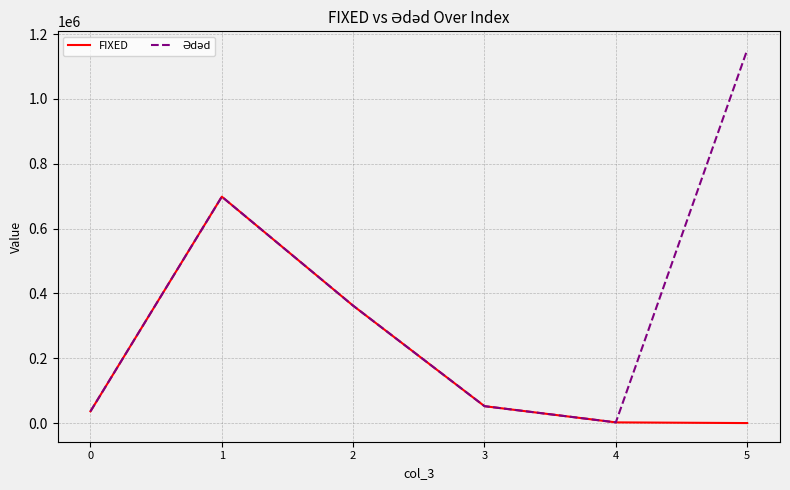

What is the average value of the FIXED series?

191871.6